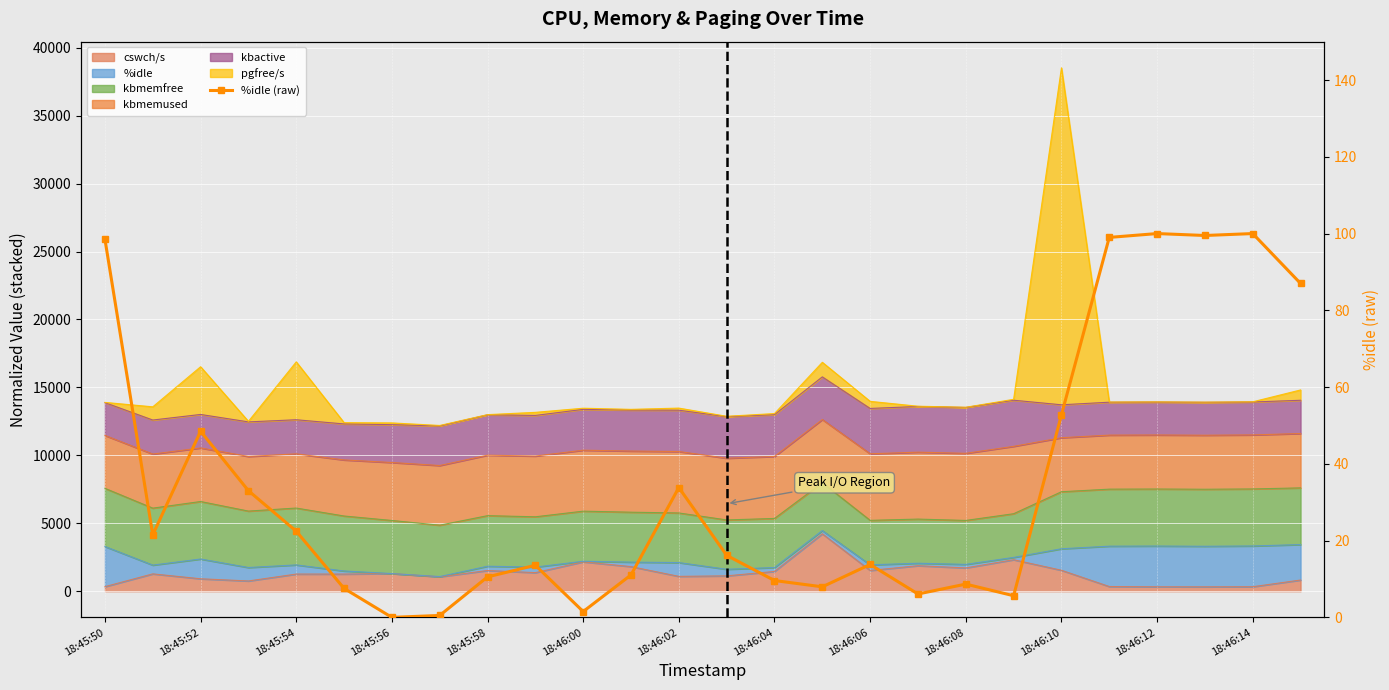

What is the value of the 19th point from the left?

8.7